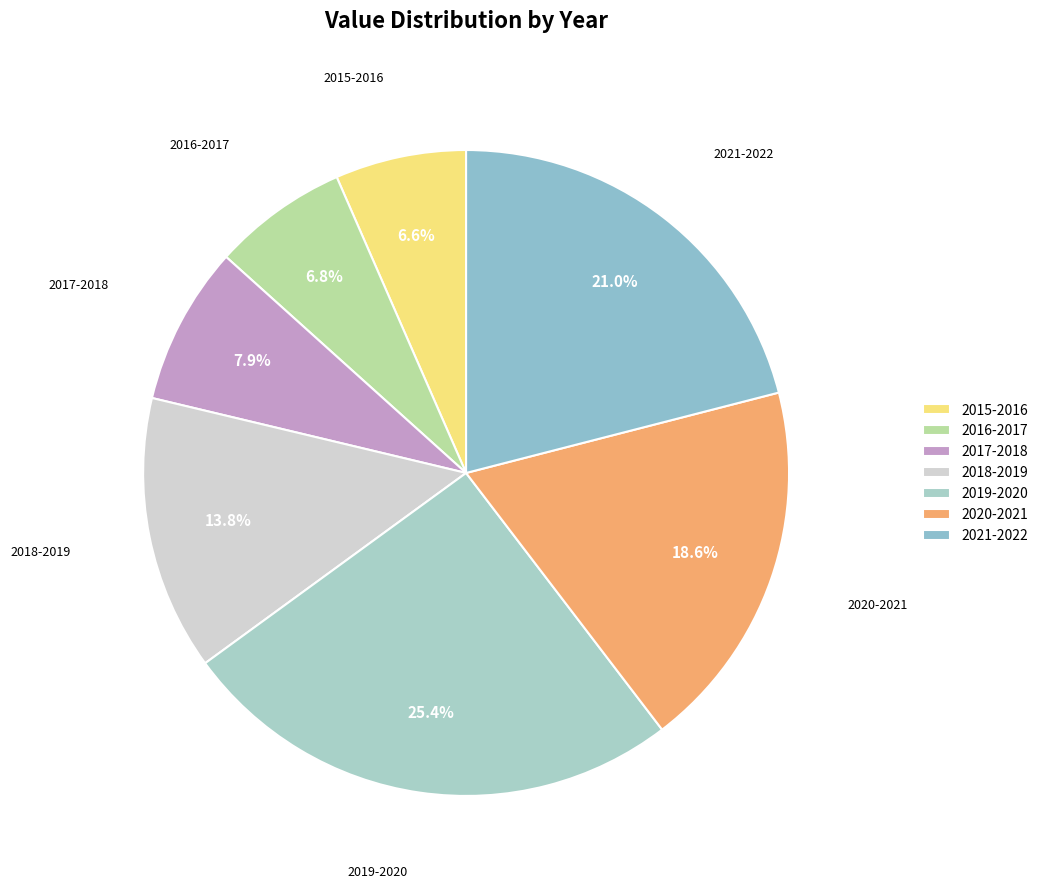

To the nearest percent, what portion does 2020-2021 represent?

19%